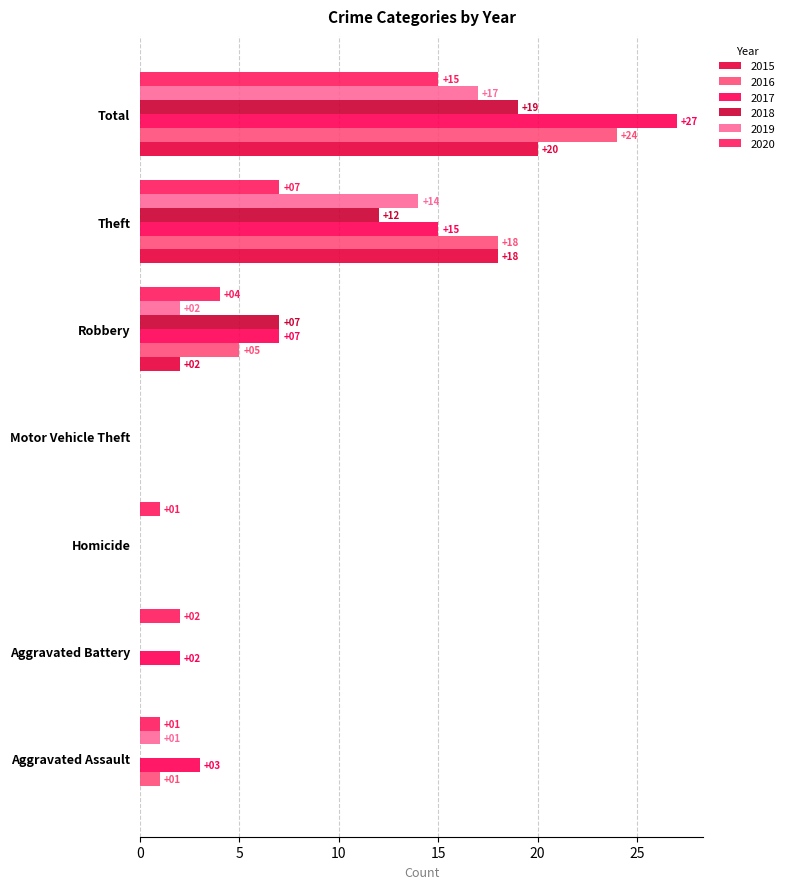

Where is 2015 nearest to the value 10?

Robbery